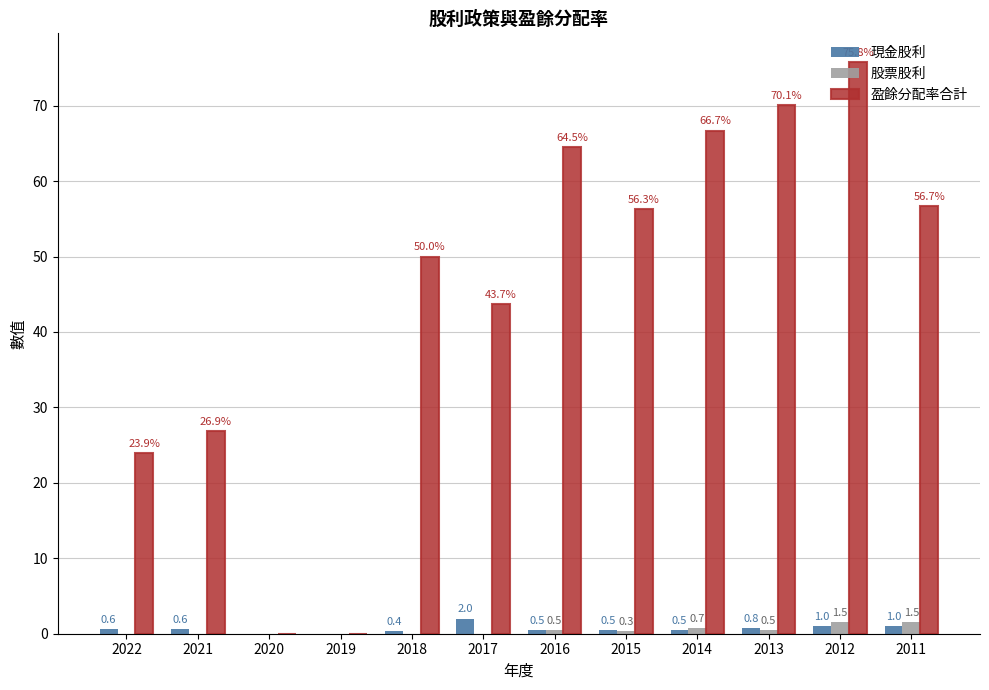

How many 股票股利 values are between 0 and 1?

10